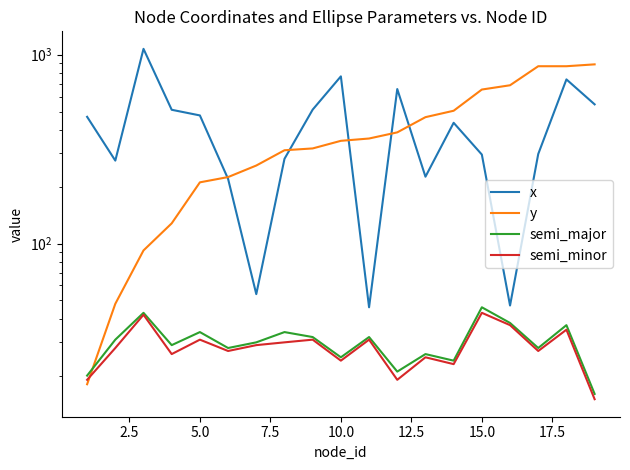

True or false: y and semi_major intersect in this chart.

True